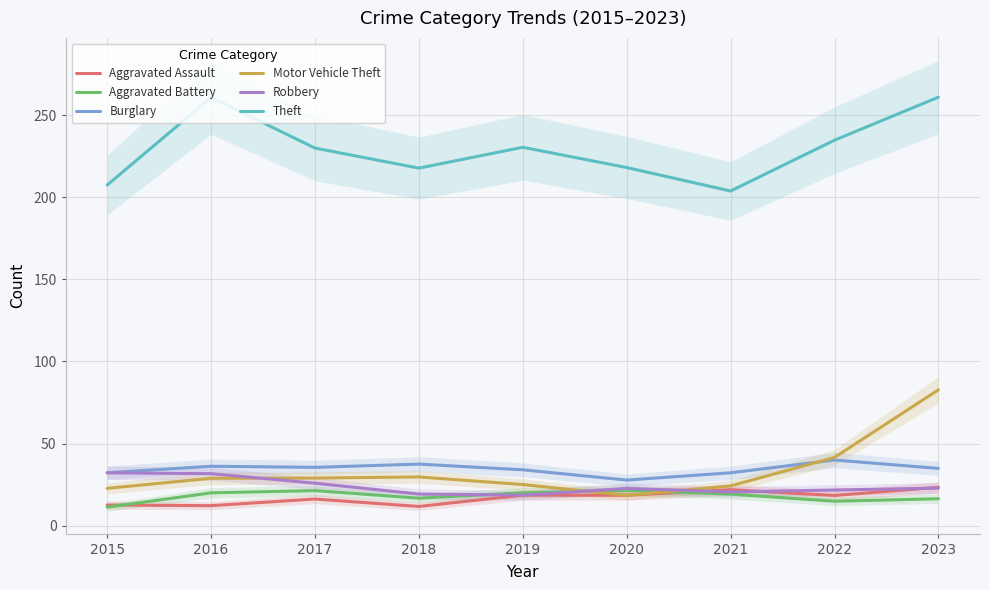

What are all the series names shown in the legend?

Aggravated Assault, Aggravated Battery, Burglary, Motor Vehicle Theft, Robbery, Theft